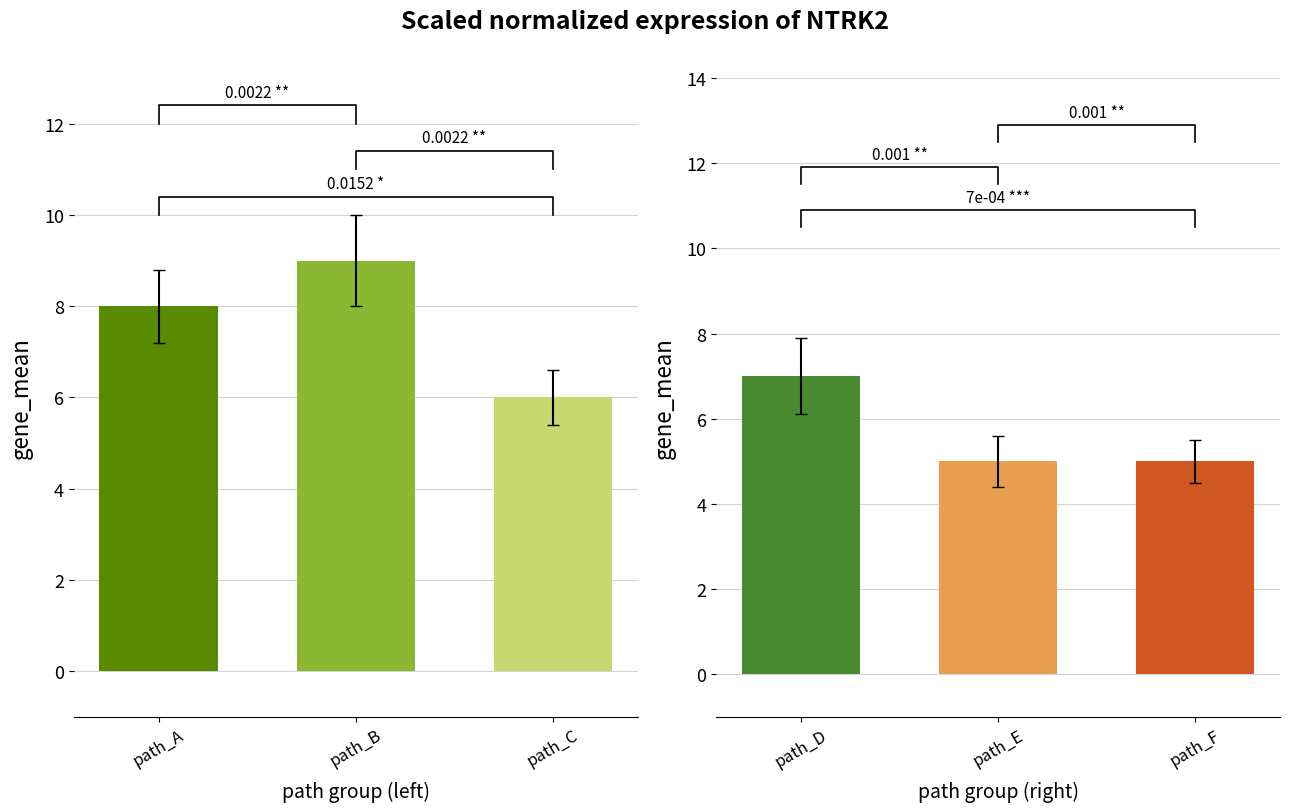

What is the difference between the maximum and minimum values?

3